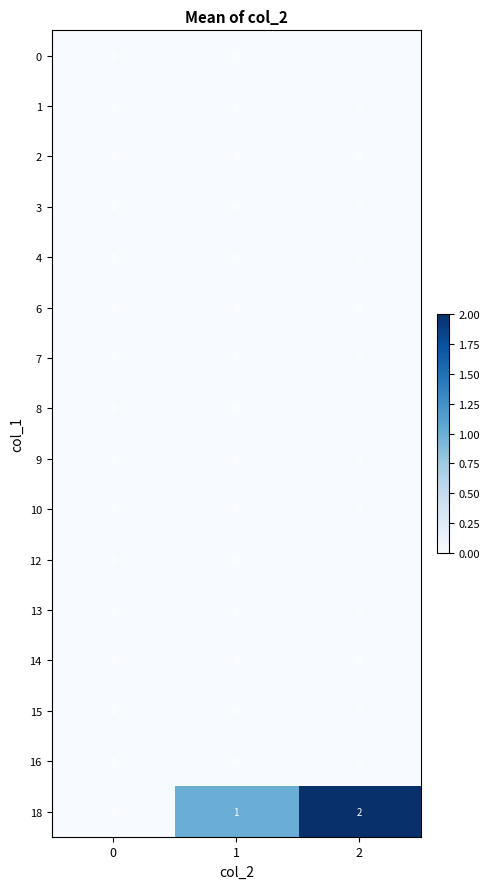

Which series has the largest total across all categories?

18